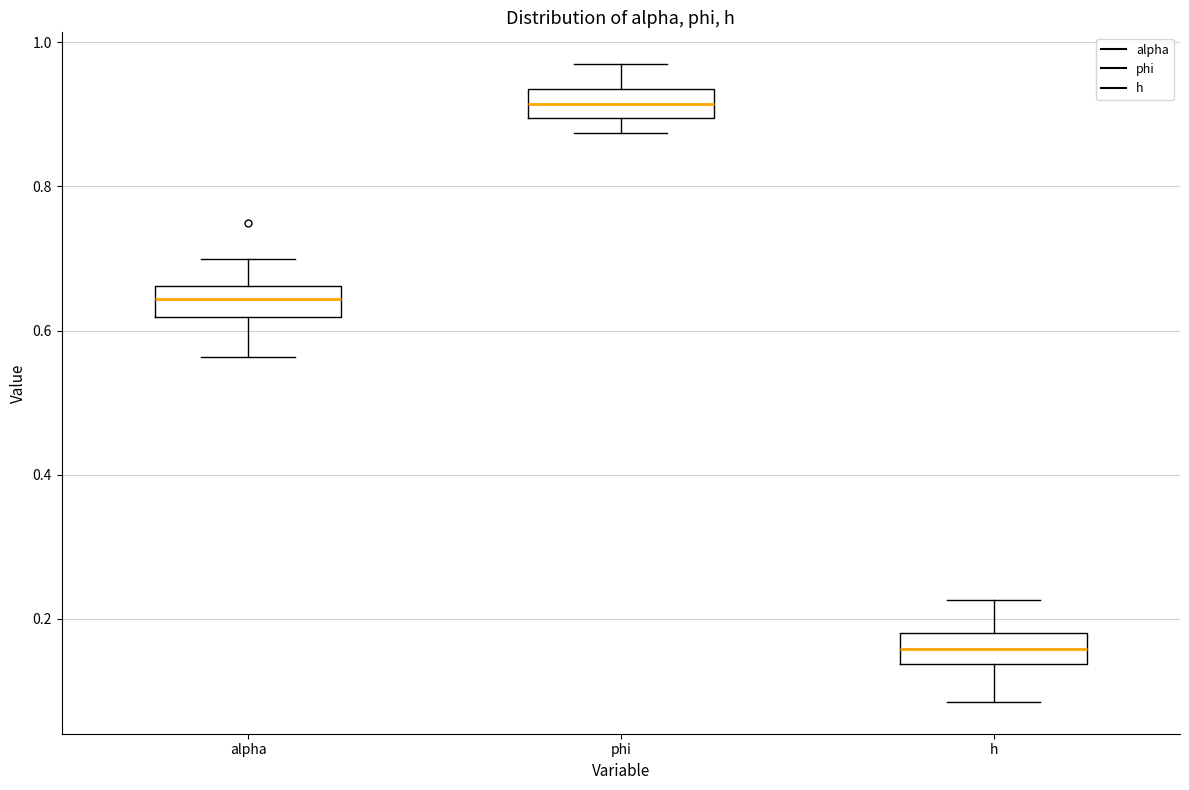

Reading left to right, read every box against the y-axis: the position of its median line, the range the box covers, and the ends of its whiskers. The values are not printed on the chart, so give them approximately, as read against the axis.

alpha: median 0.64, box 0.62 to 0.66, whiskers 0.56 to 0.70
phi: median 0.92, box 0.90 to 0.94, whiskers 0.88 to 0.96
h: median 0.16, box 0.14 to 0.18, whiskers 0.08 to 0.22